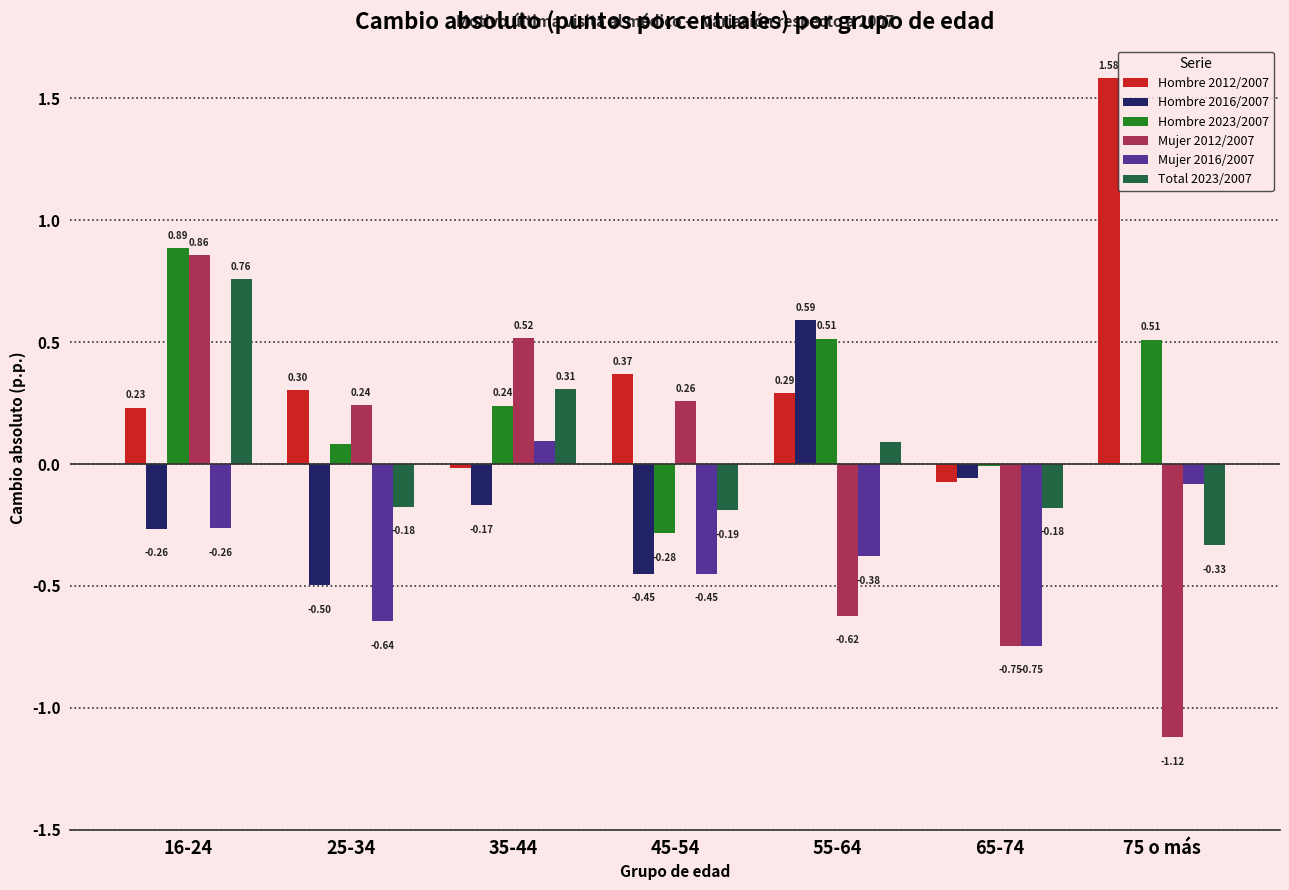

Which series has the largest total across all categories?

Hombre 2012/2007